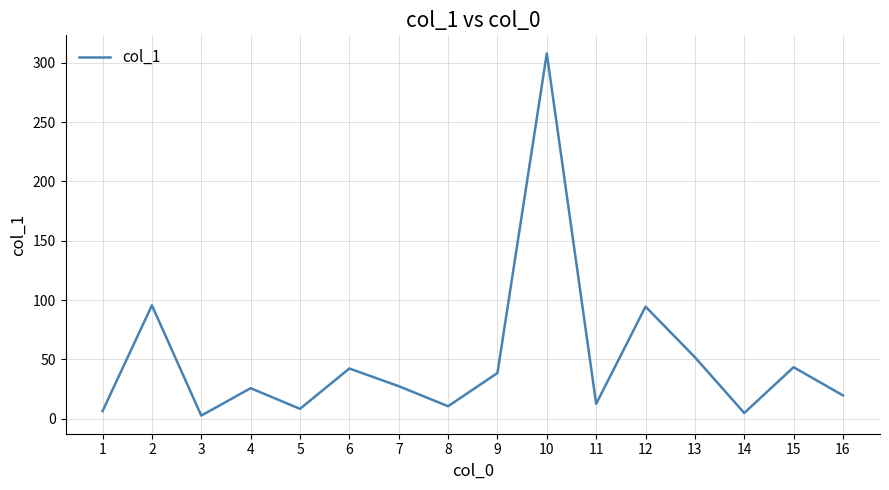

What is the sum of all values?

793.0